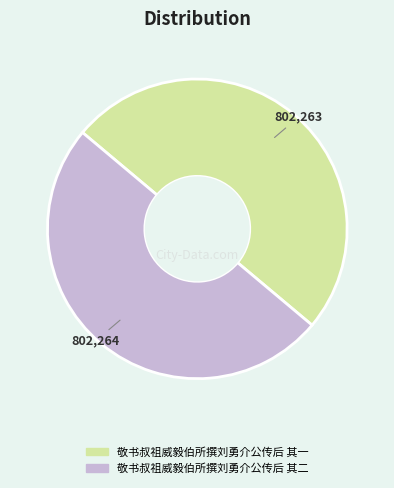

Is the sum of 敬书叔祖威毅伯所撰刘勇介公传后 其二 and 敬书叔祖威毅伯所撰刘勇介公传后 其一 greater than half?

Yes